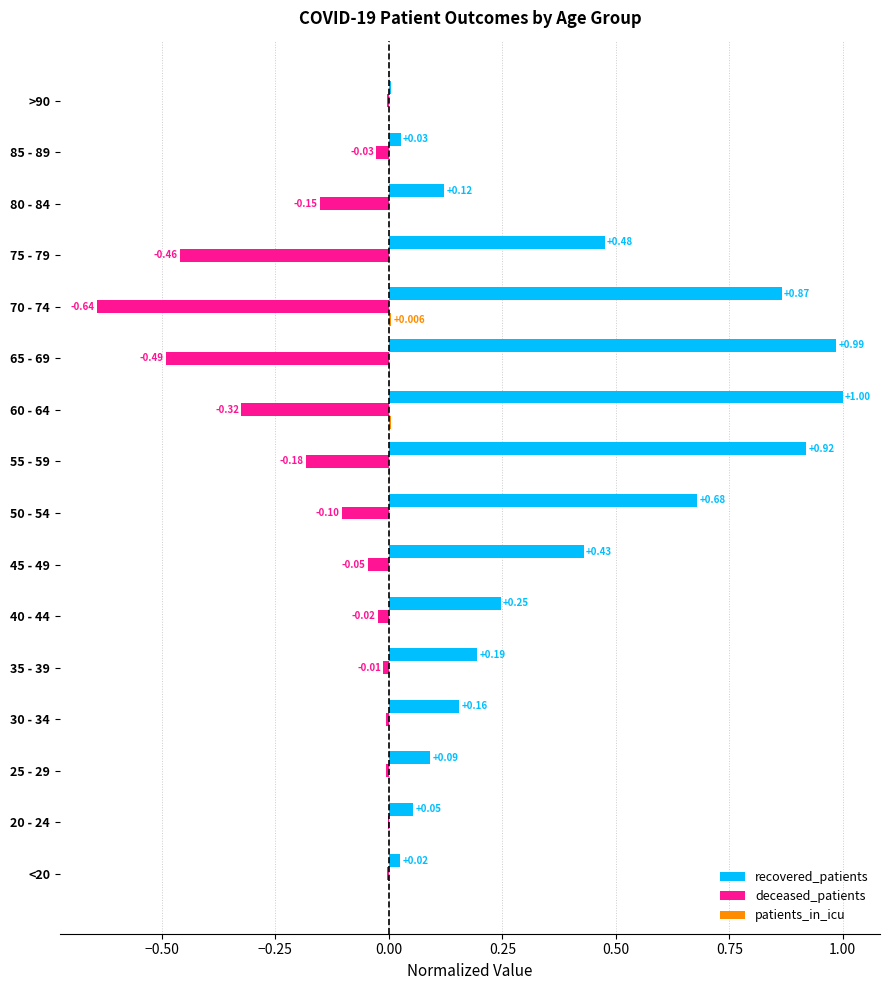

Which category has the highest value in the deceased_patients series?

20 - 24